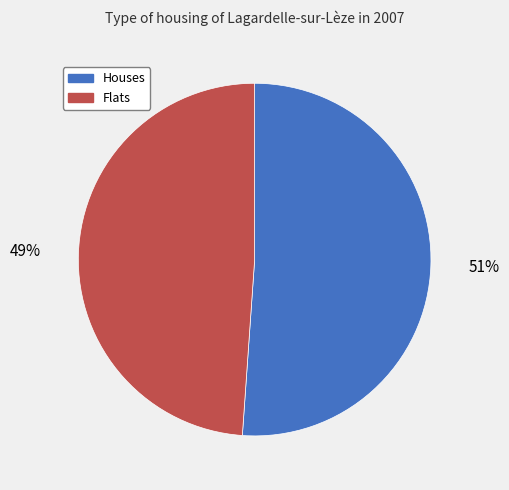

Does any single category account for the majority?

Yes